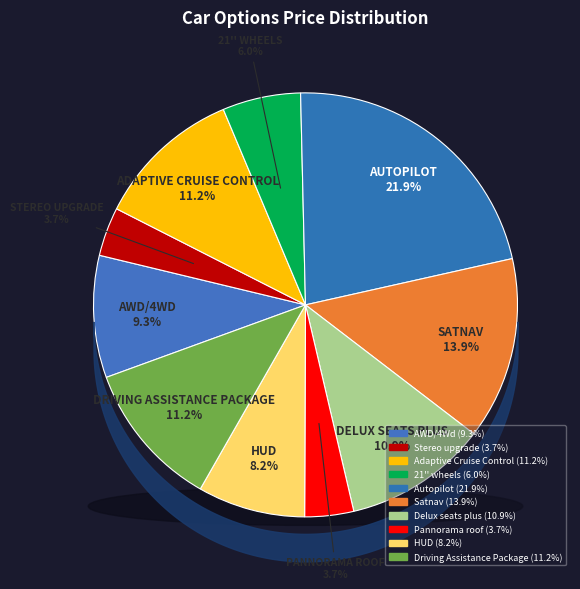

What is the ratio of the value at AWD/4Wd to the value at Satnav?

0.7